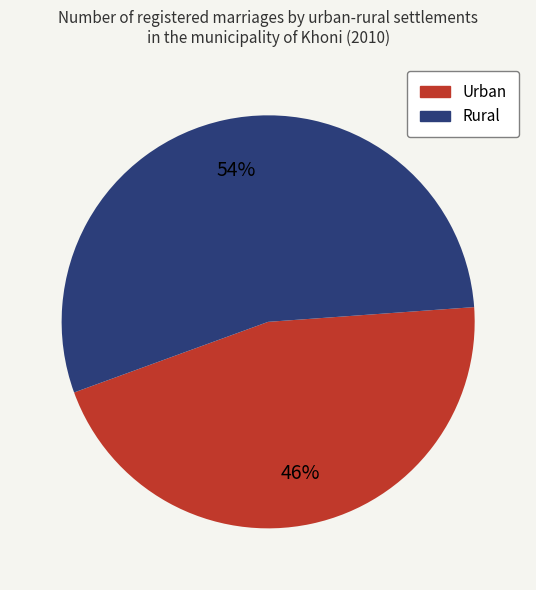

Is the sum of Rural and Urban greater than half?

Yes